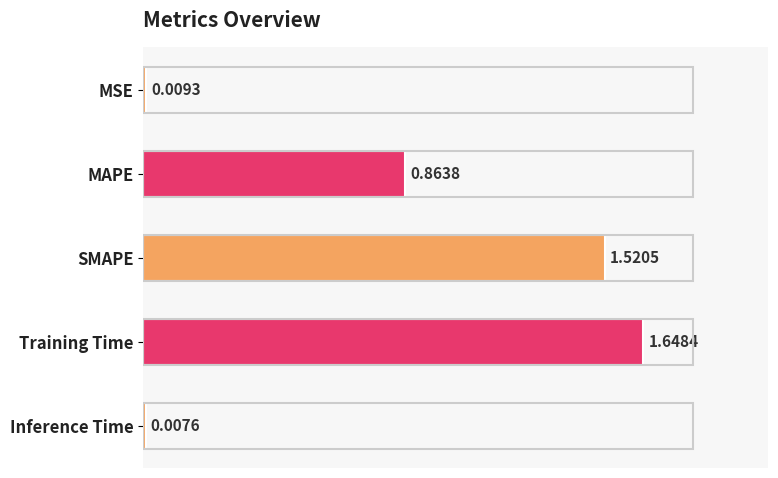

What is the sum of all values?

4.0